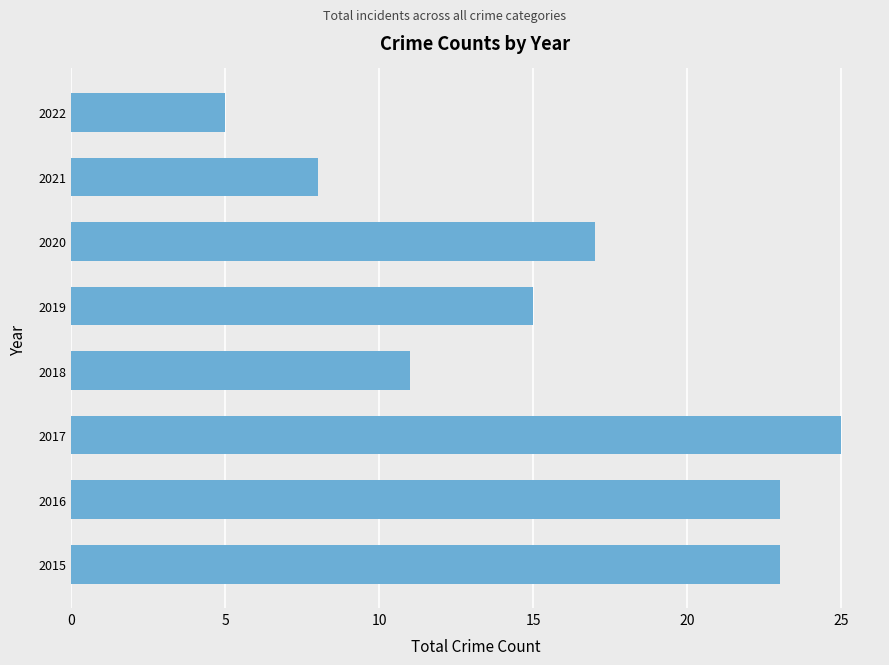

What is the maximum value shown in the chart?

25